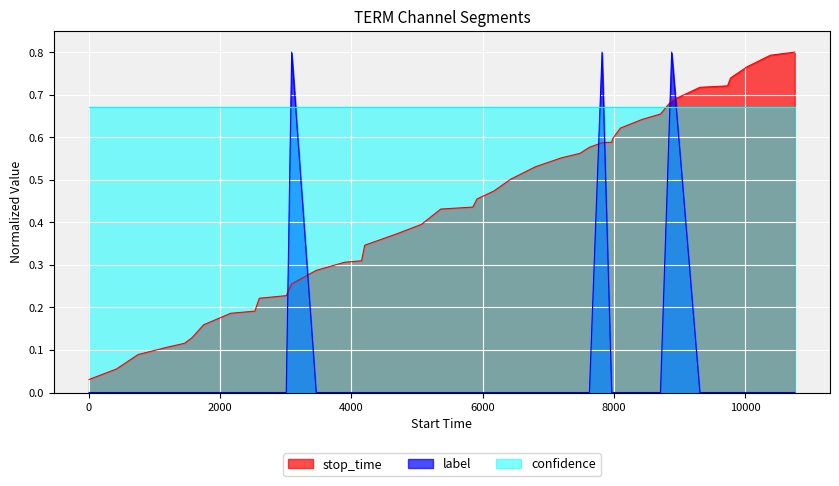

Count the label values in the range 0 to 1.

40